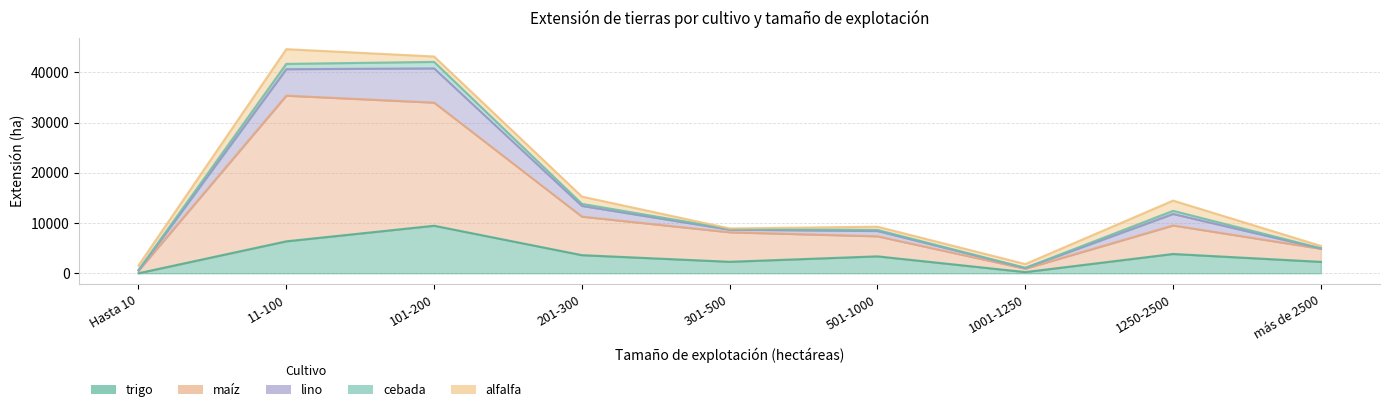

Read the cebada value at 201-300.

409.1